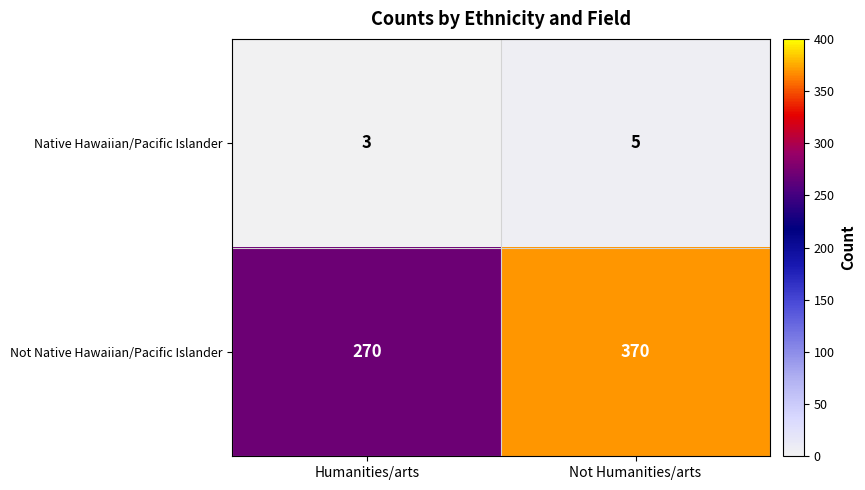

What is the spread (max minus min) of values at Humanities/arts?

267